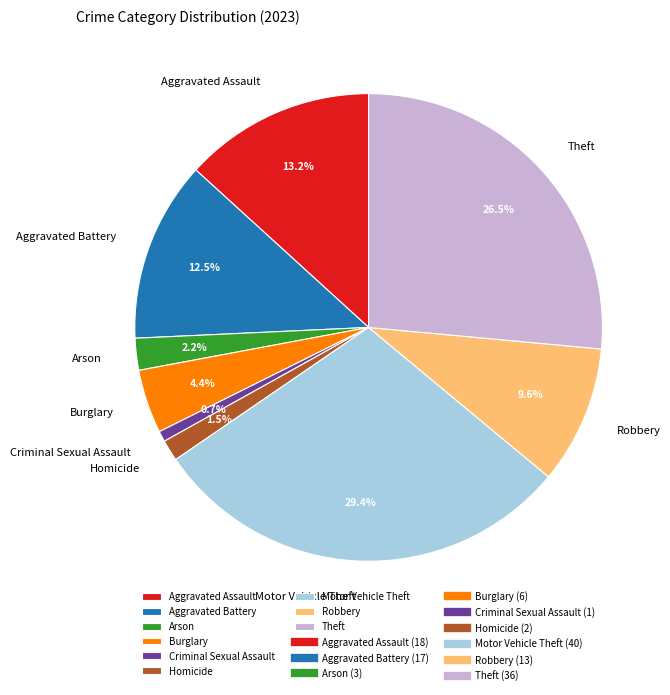

How many segments does this pie chart have?

9